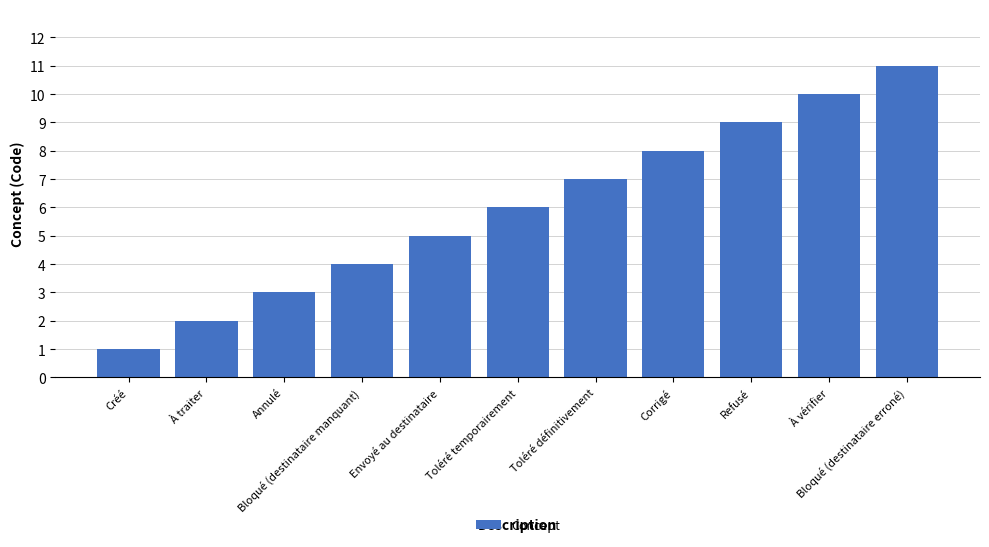

What is the difference between the second highest and minimum values?

9